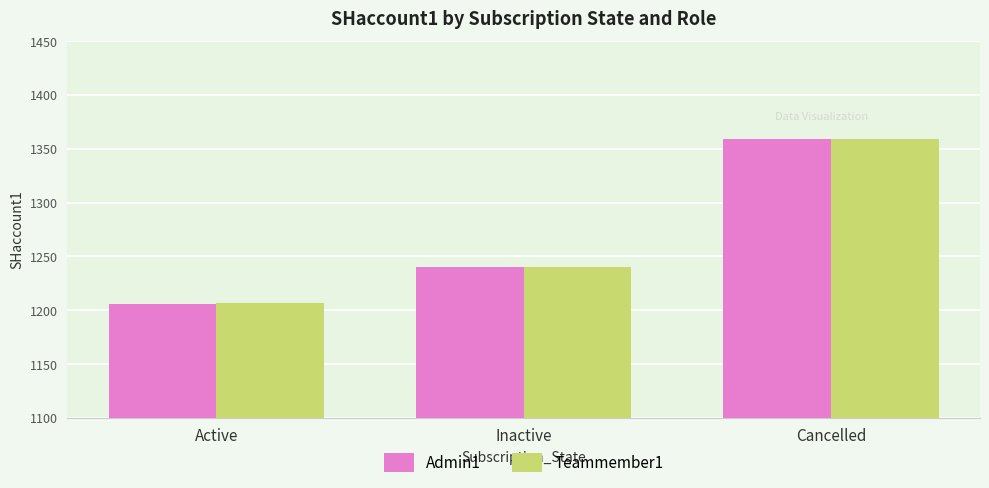

List the labels in order of Teammember1 value, smallest first.

Active, Inactive, Cancelled